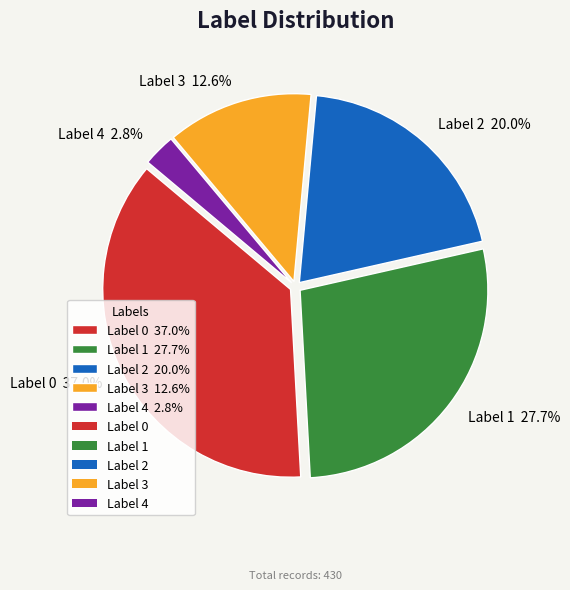

How many slices are in this pie chart?

5